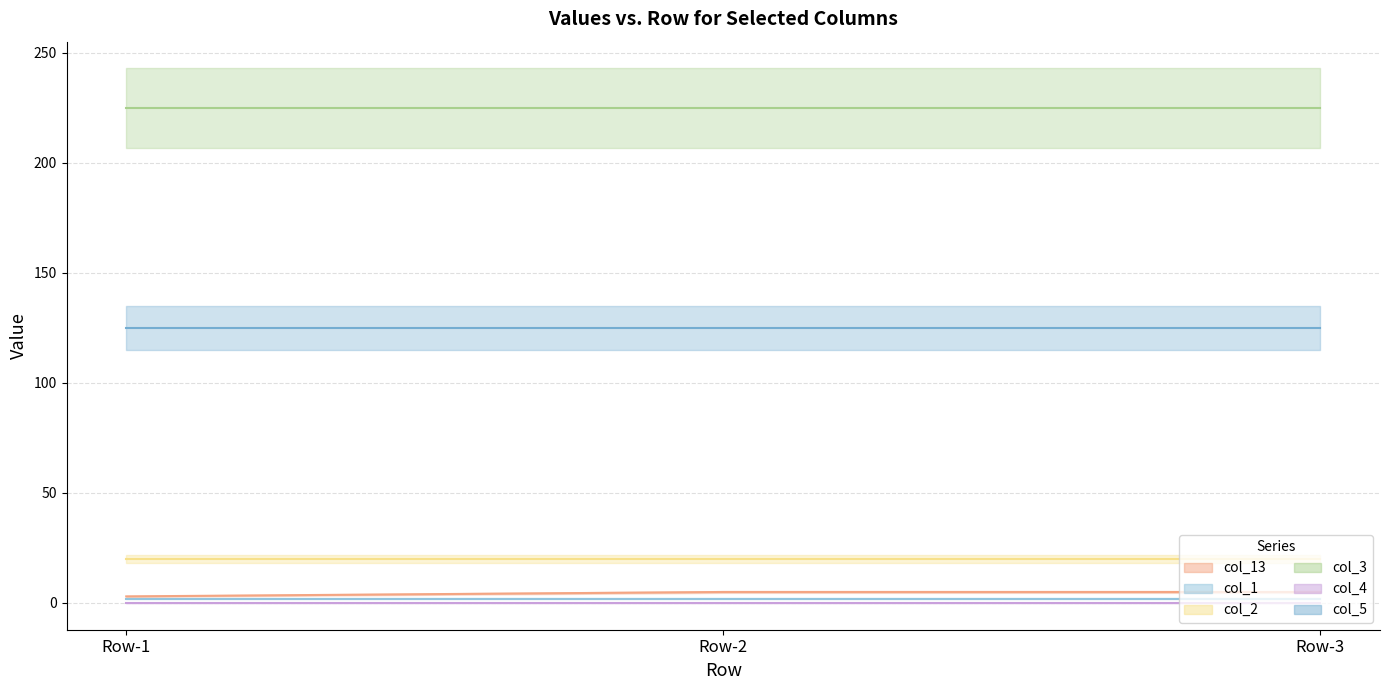

Which series has the largest total across all categories?

col_3